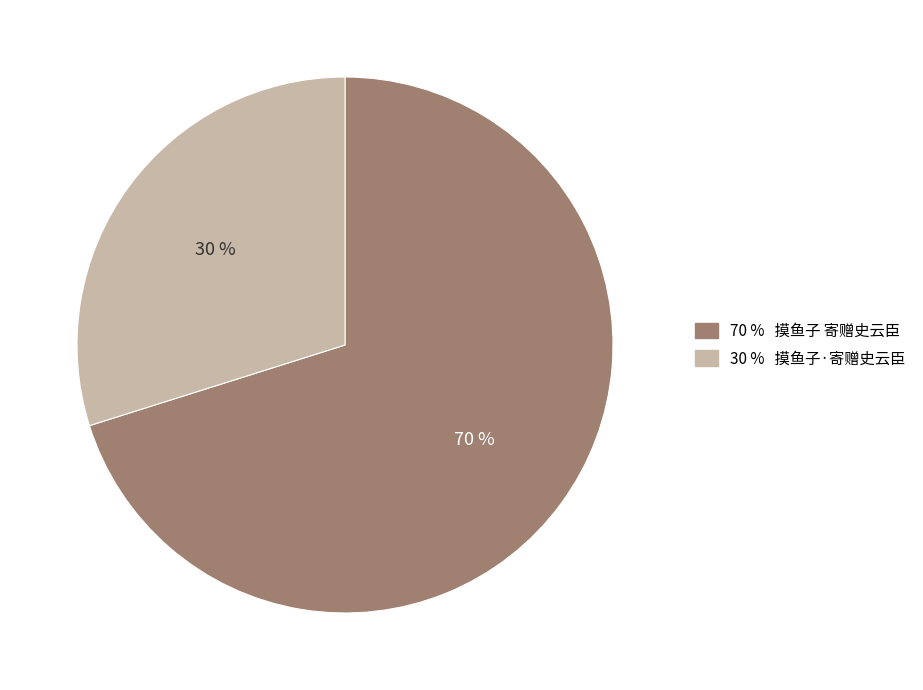

The 30 % 摸鱼子·寄赠史云臣 slice represents 17% of the pie. True or false?

False